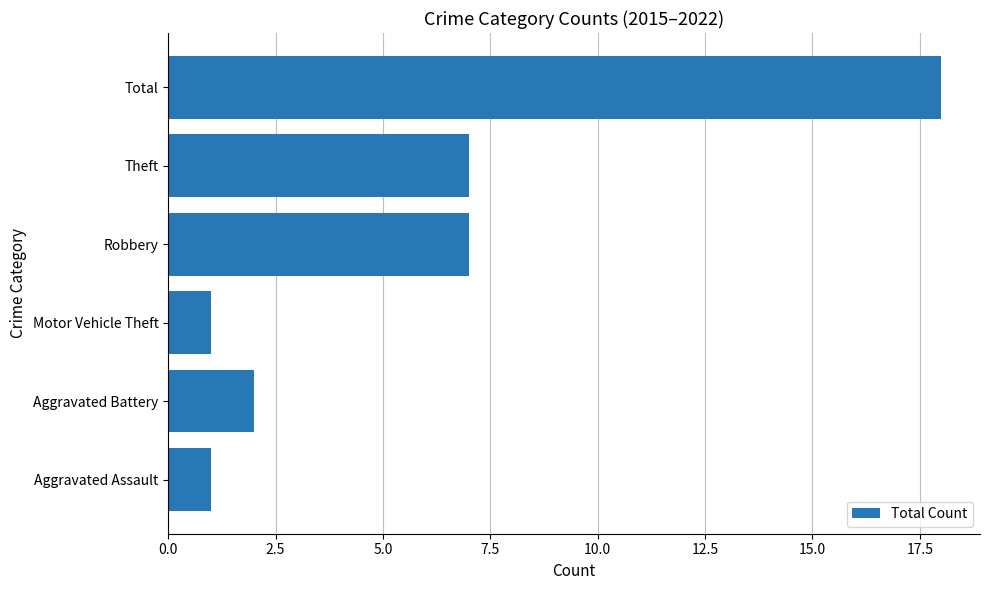

Which category has the highest value across all series?

Total